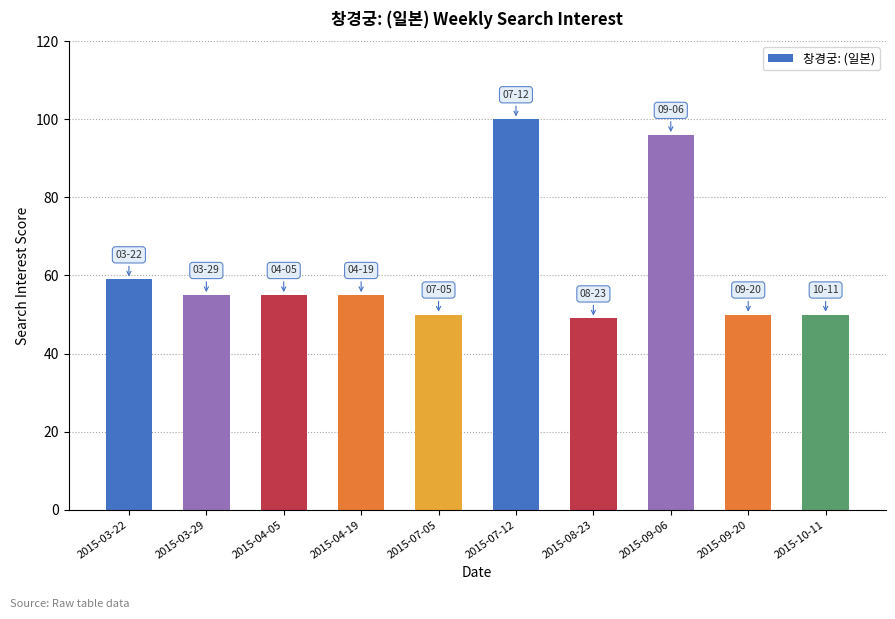

What is the greatest value displayed?

100